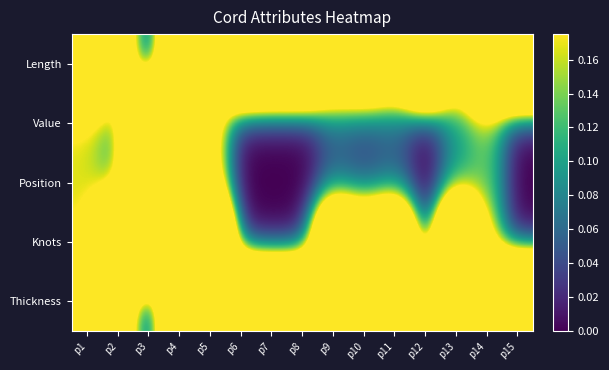

List the series in order of their peak value, highest first.

Length, Value, Position, Knots, Thickness